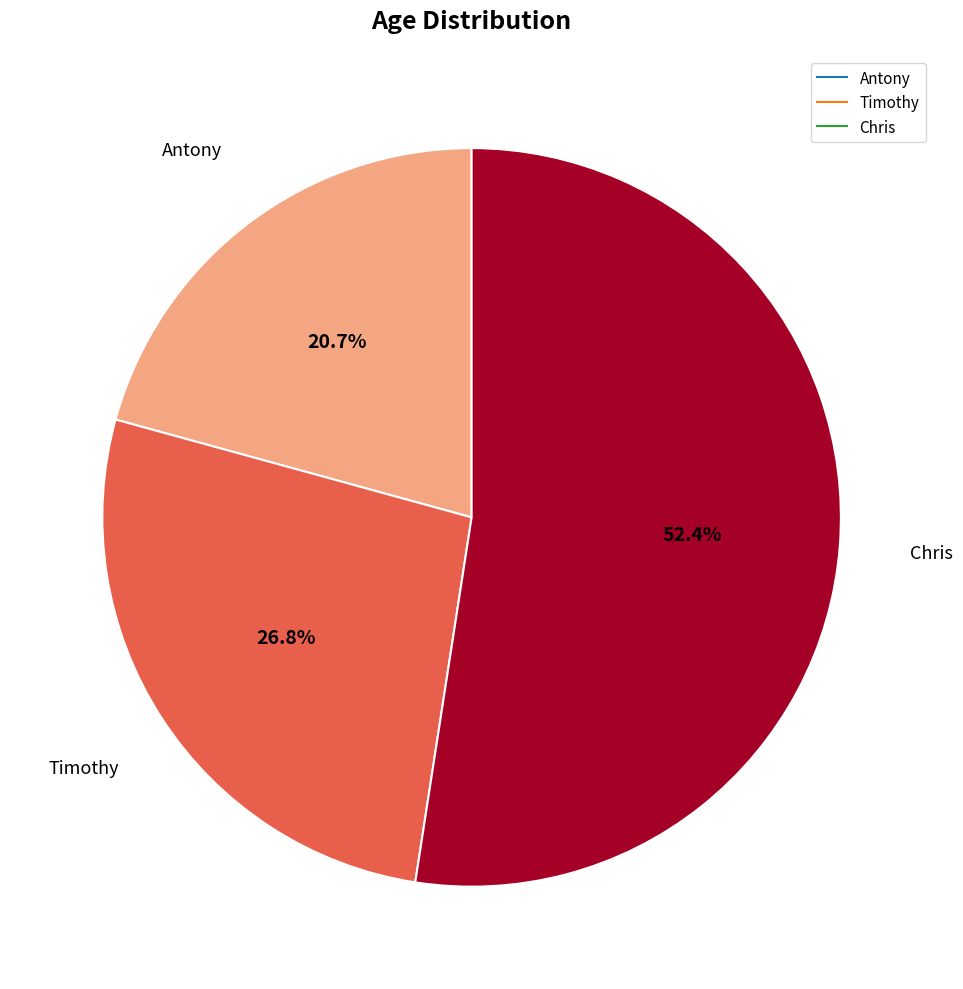

Combined, do Antony and Timothy account for over 50%?

No